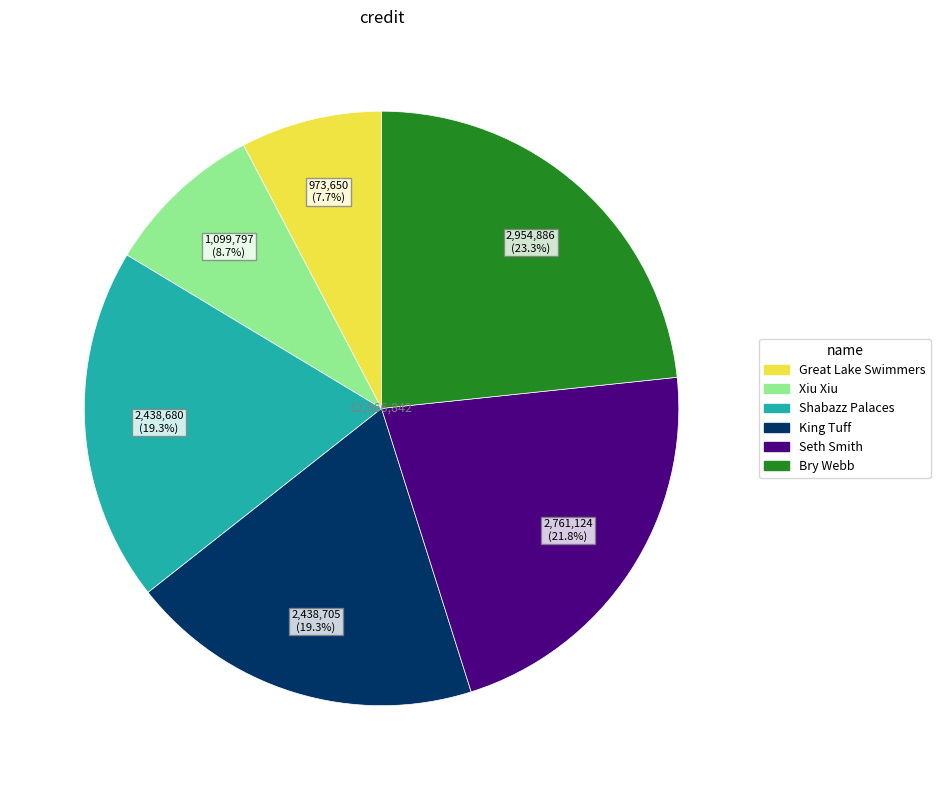

How much of the chart is everything except Xiu Xiu?

91.3%